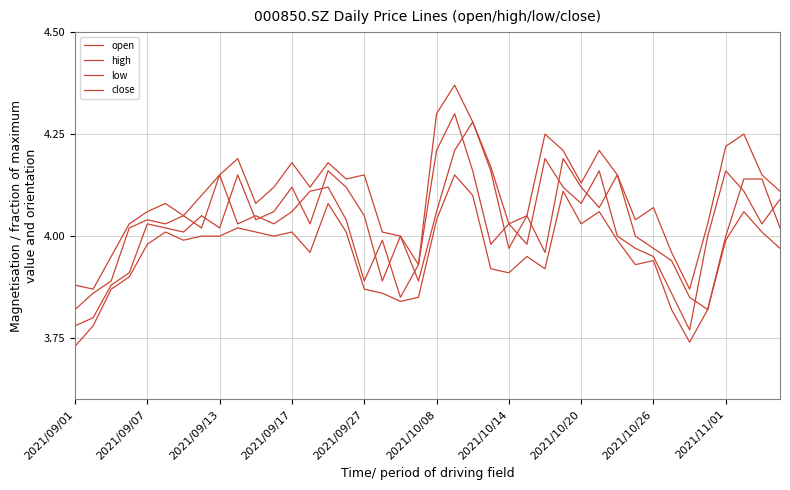

How many lines are shown in the chart?

4